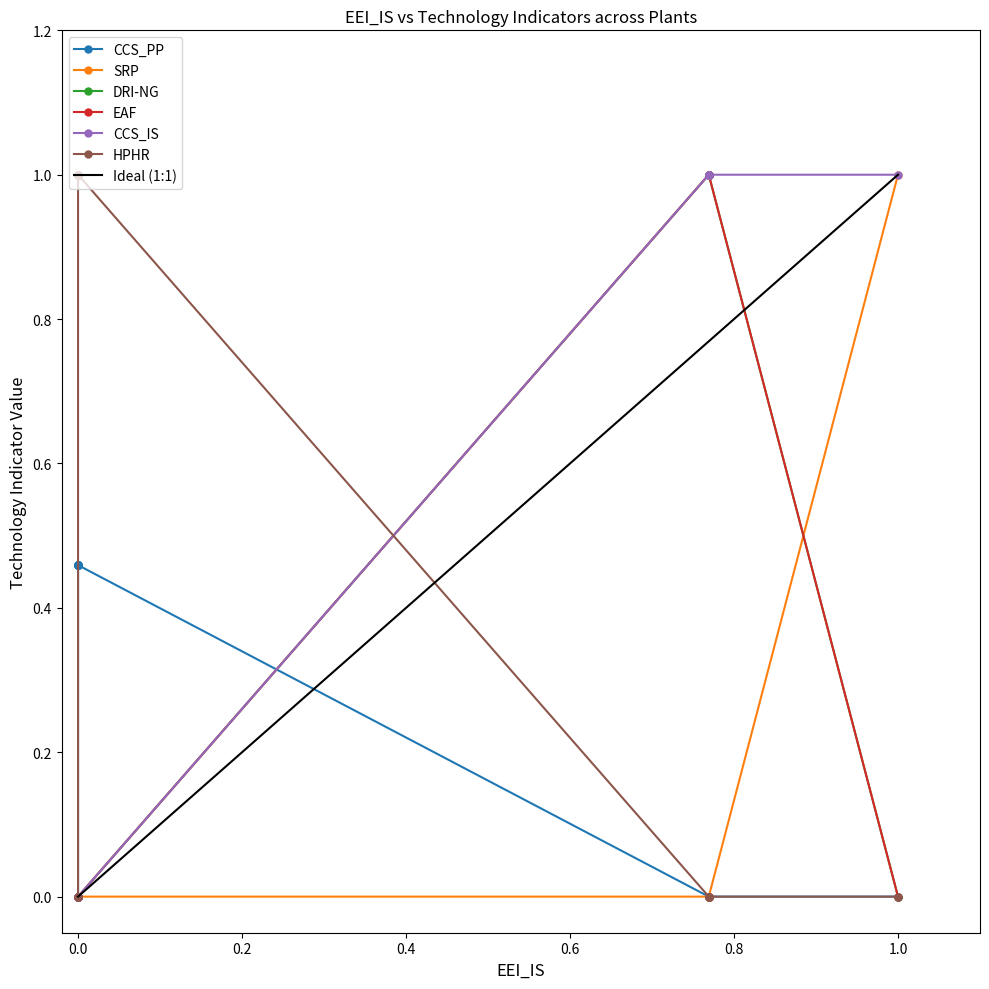

What is the difference between the maximum and second lowest values in the DRI-NG series?

1.0